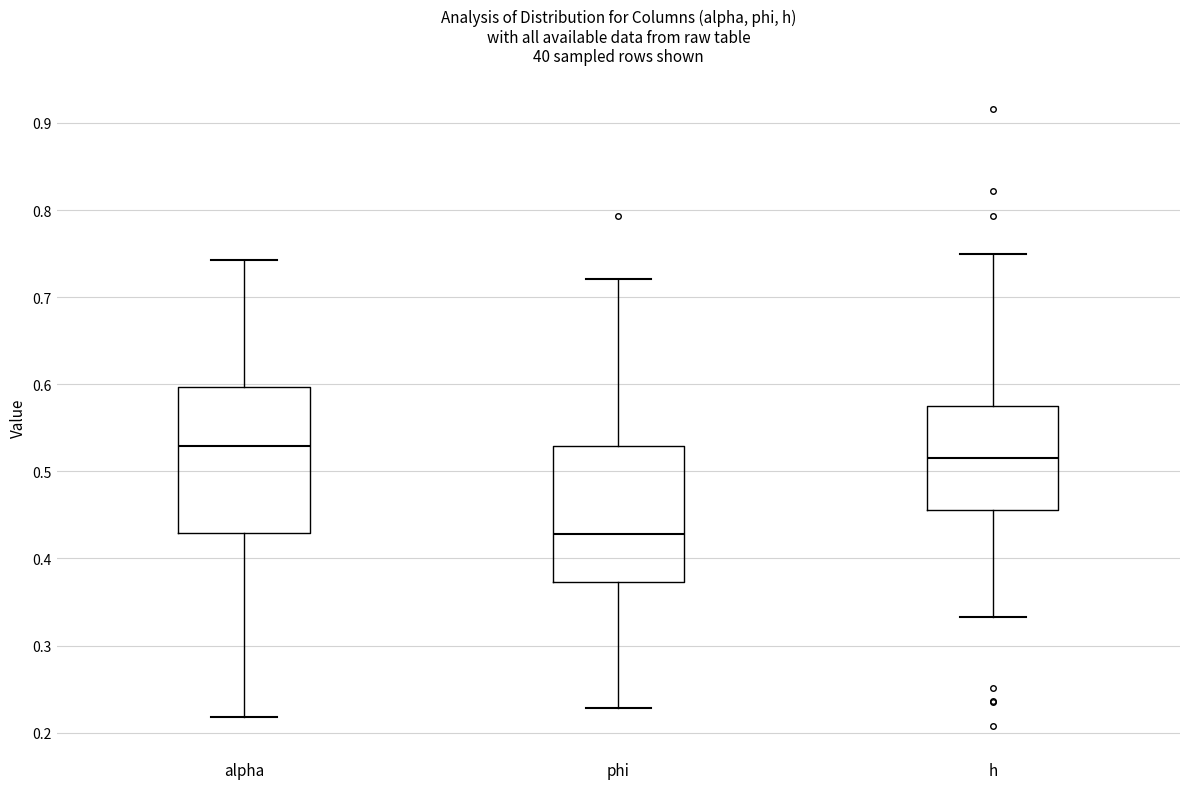

Which box has the highest median line?

alpha